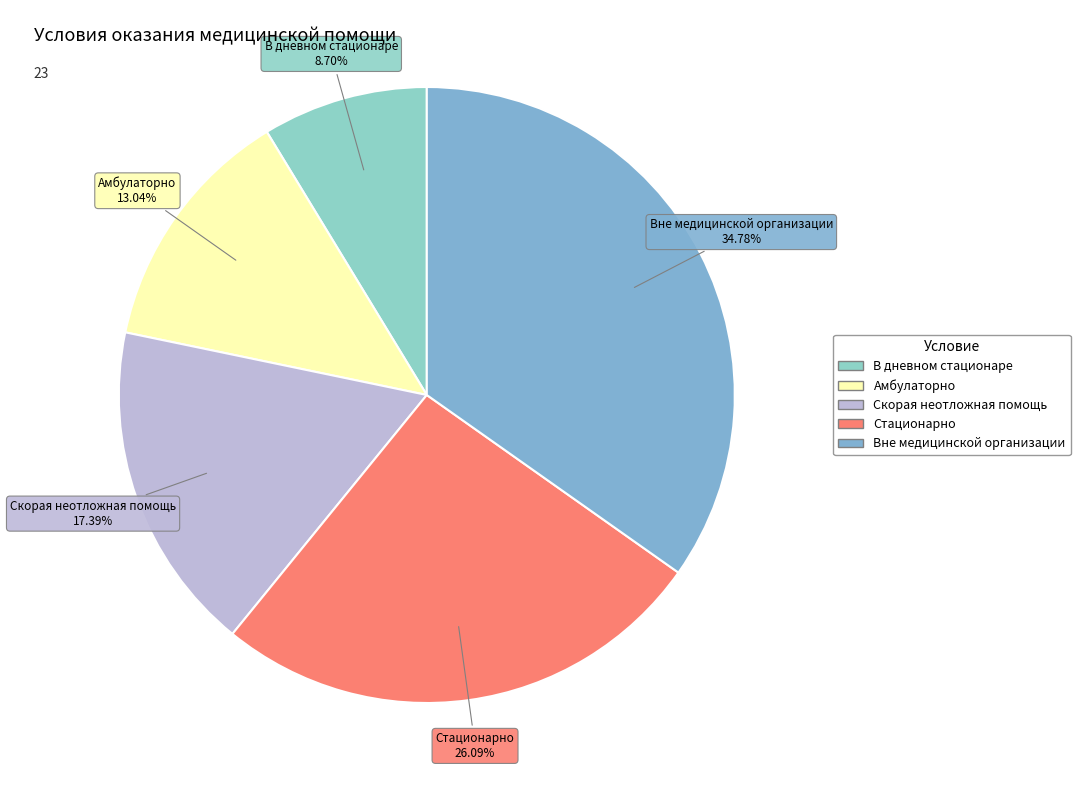

Is it true that Стационарно is 33% of the pie?

False